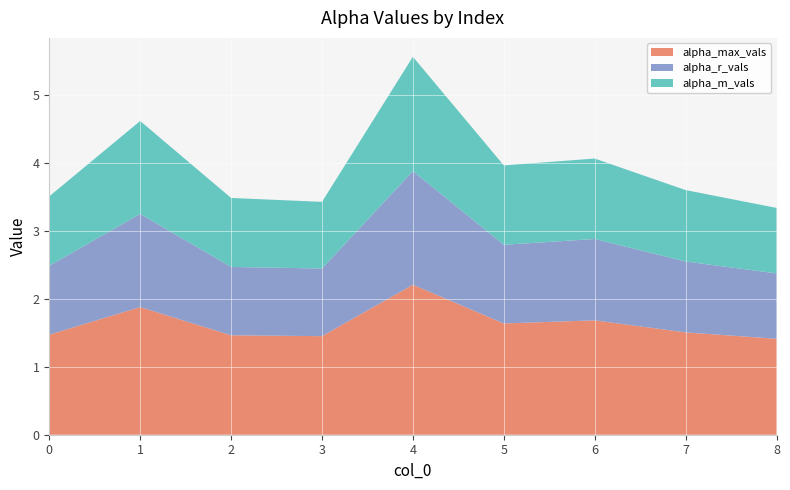

Reading right to left, transcribe all the data shown in this chart.

alpha_max_vals: 8=1.4	7=1.5	6=1.7	5=1.6	4=2.2	3=1.5	2=1.5	1=1.9	0=1.5
alpha_r_vals: 8=1.0	7=1.0	6=1.2	5=1.2	4=1.7	3=1.0	2=1.0	1=1.4	0=1.0
alpha_m_vals: 8=1.0	7=1.1	6=1.2	5=1.2	4=1.7	3=1.0	2=1.0	1=1.4	0=1.0